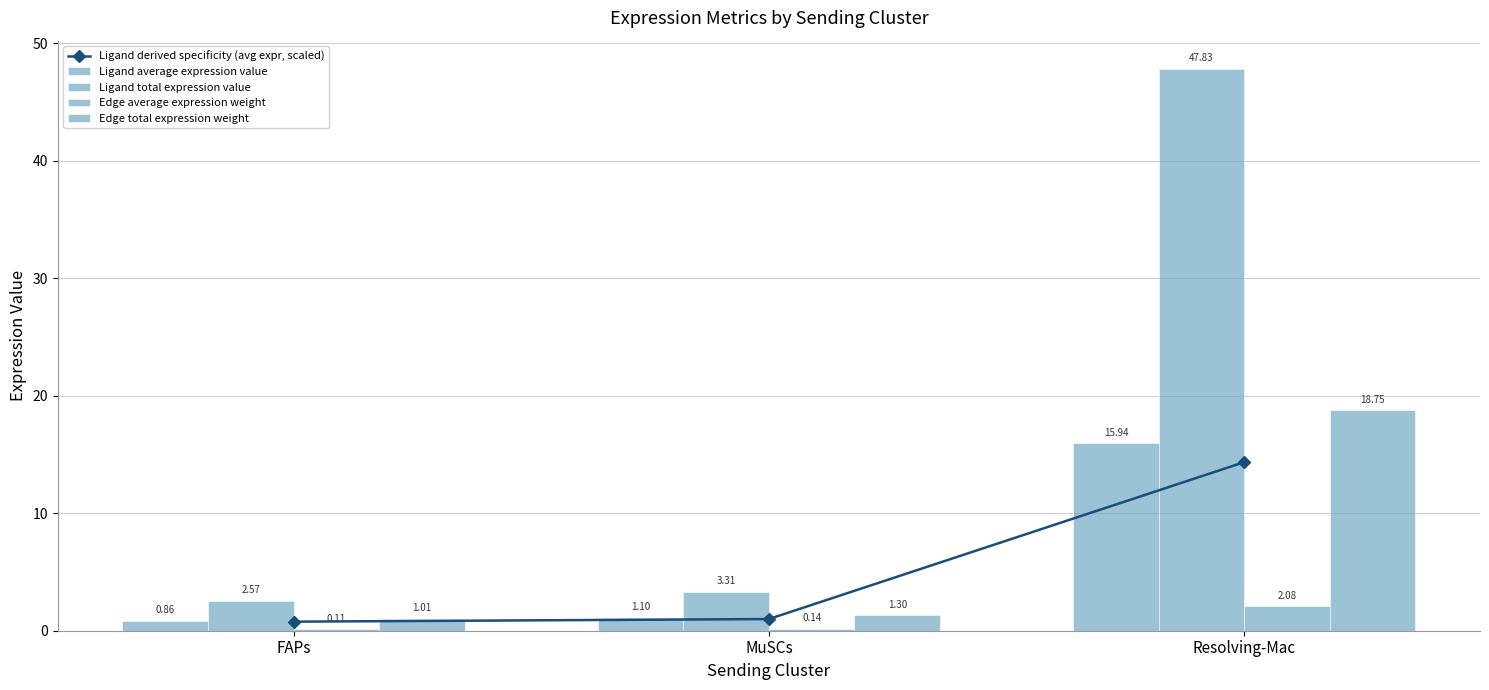

What is the greatest value displayed?

47.8